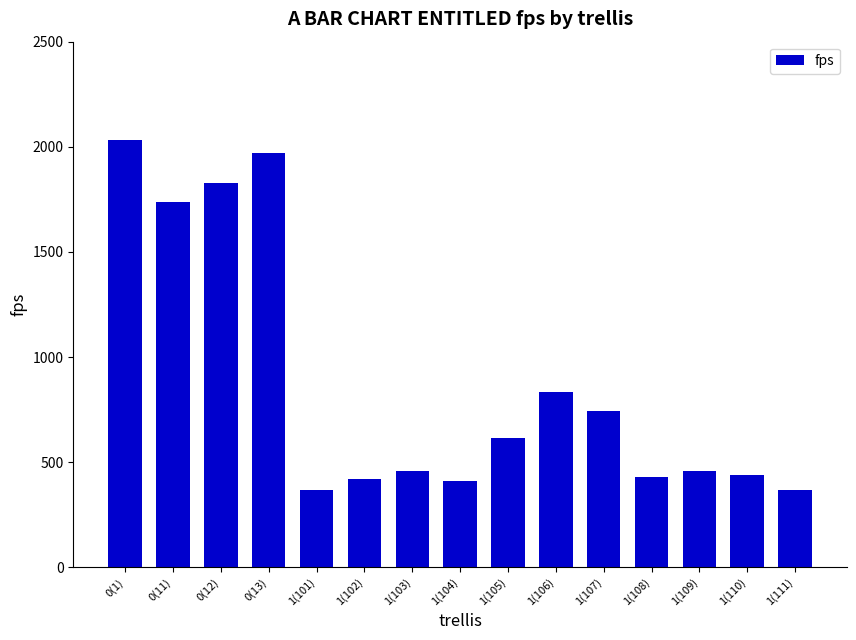

Is it true that the value at 1(107) is 745.4?

True